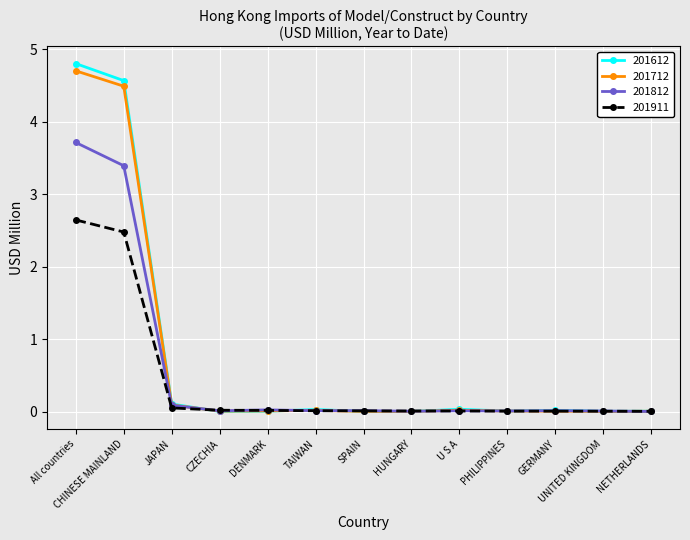

At which category is the sum across all series the highest?

All countries